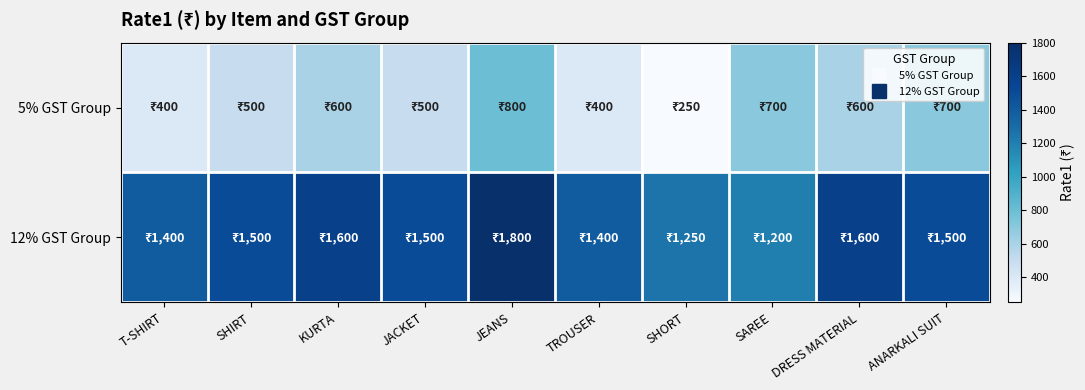

Which series has the largest total across all categories?

12% GST Group